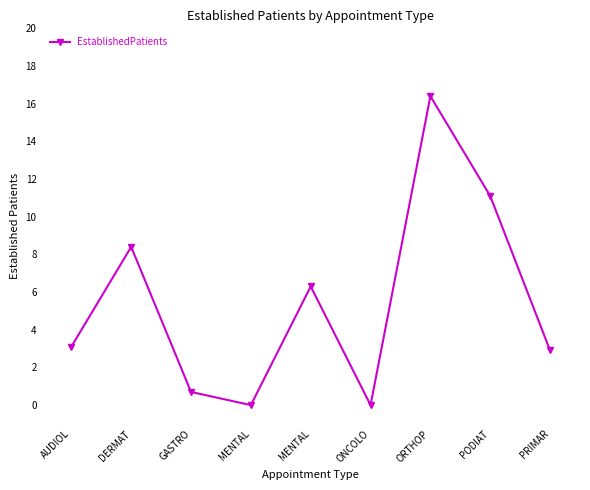

How many lines are shown in the chart?

1